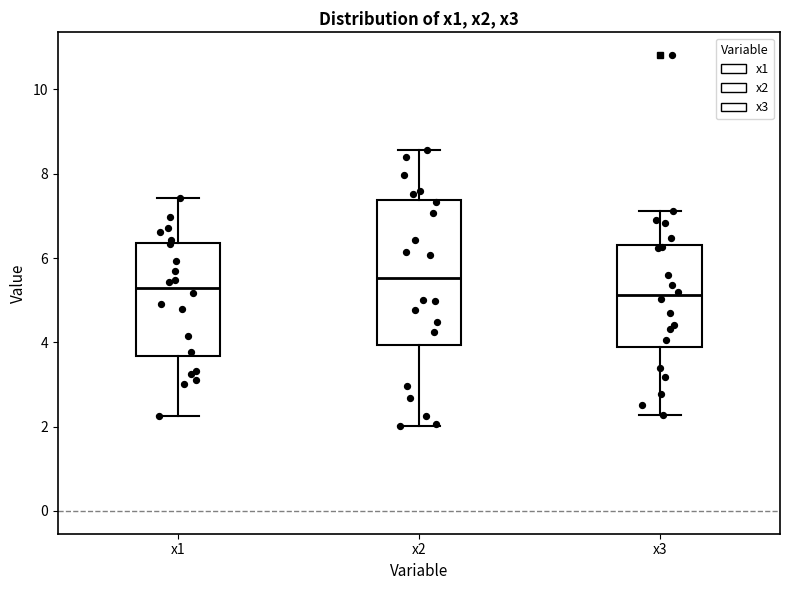

Reading left to right, read every box against the y-axis: the position of its median line, the range the box covers, and the ends of its whiskers. The values are not printed on the chart, so give them approximately, as read against the axis.

x1: median 5.2, box 3.6 to 6.4, whiskers 2.2 to 7.4
x2: median 5.6, box 4.0 to 7.4, whiskers 2.0 to 8.6
x3: median 5.2, box 3.8 to 6.4, whiskers 2.2 to 7.2